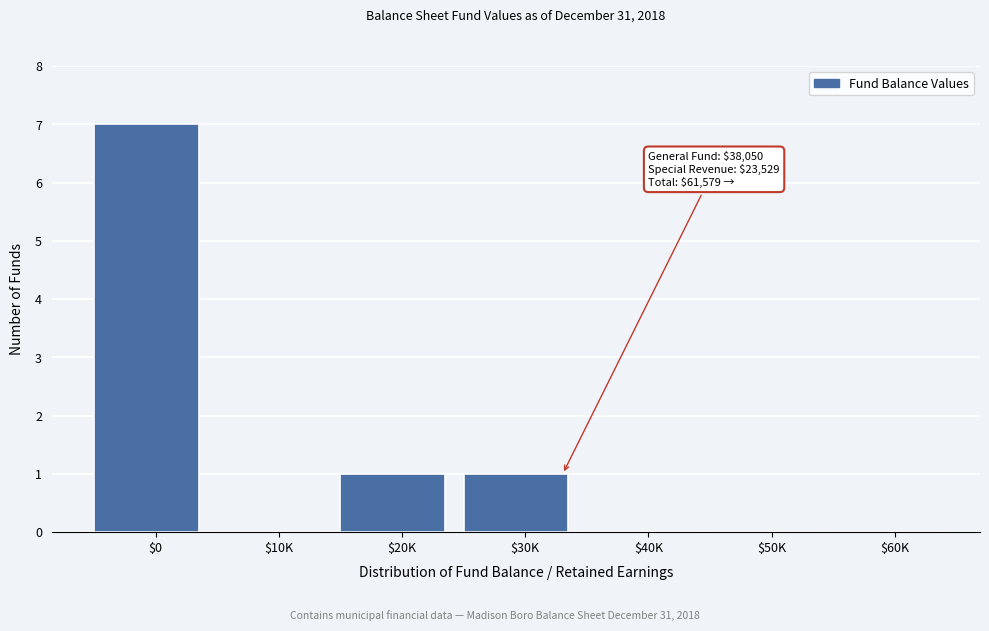

What is the maximum value shown in the chart?

7